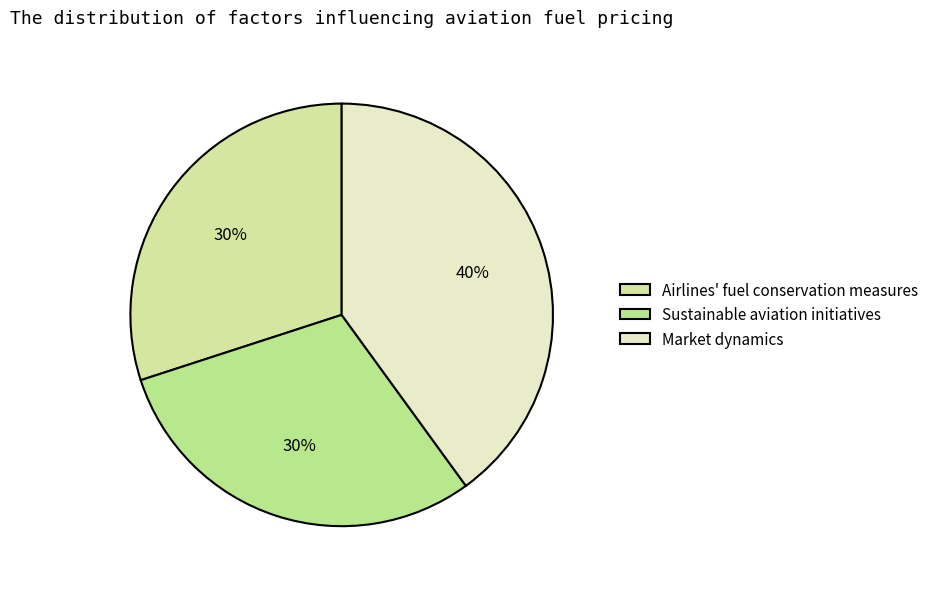

Which slice is the largest?

Market dynamics